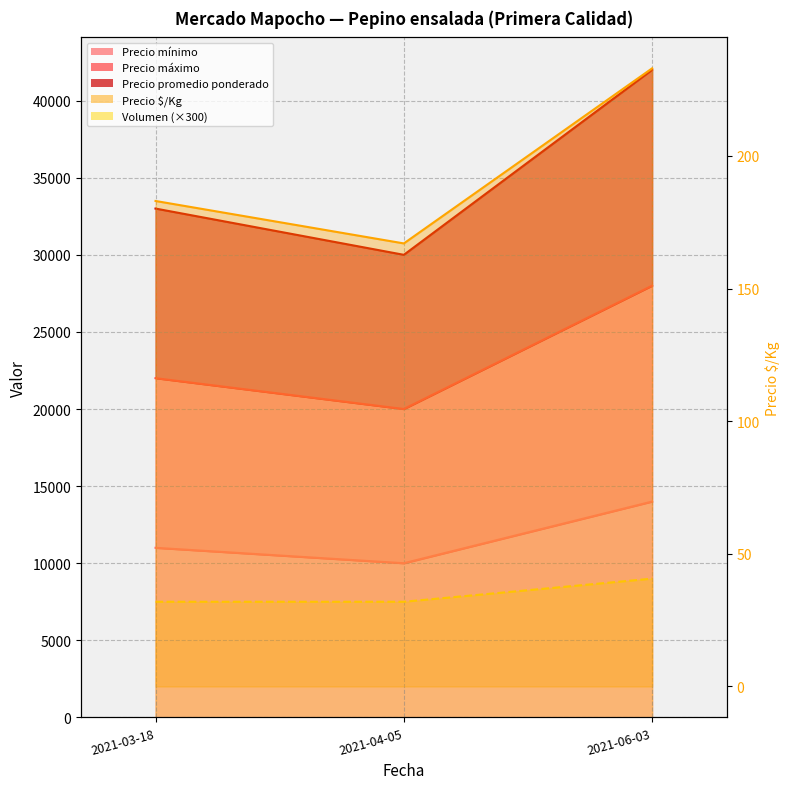

Count the Precio $/Kg values in the range 167 to 233.

3